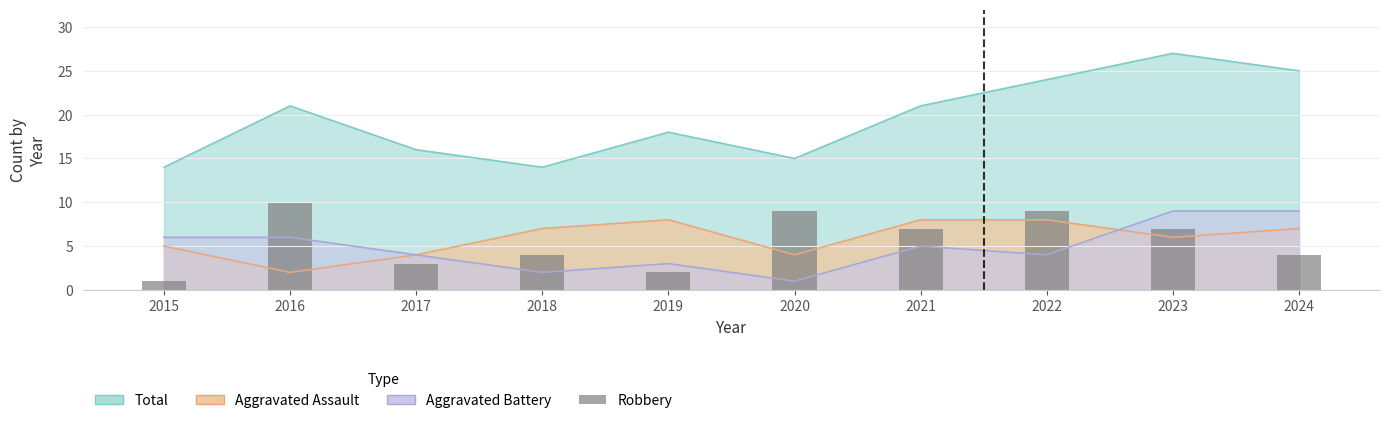

List the labels in order of value, largest first.

2016, 2020, 2022, 2021, 2023, 2018, 2024, 2017, 2019, 2015